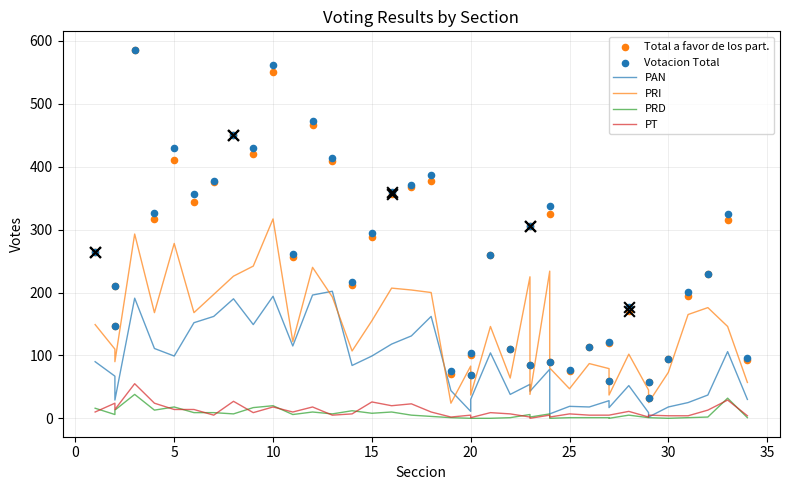

At which category is the sum across all series the highest?

10